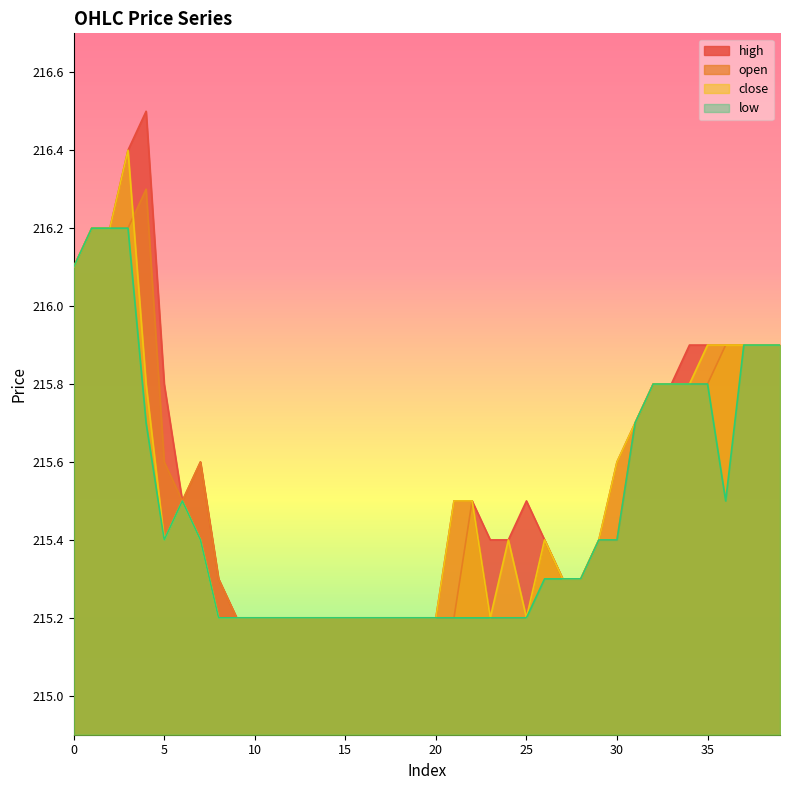

How many lines are shown in the chart?

4